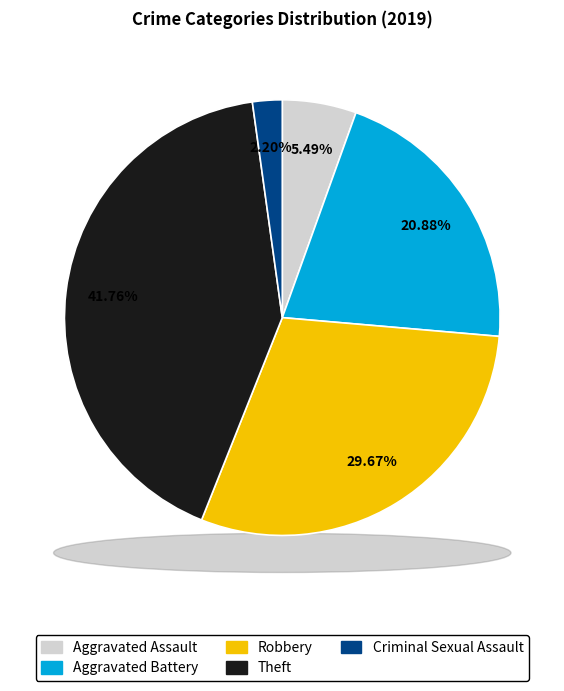

Which has a higher value, Theft or Criminal Sexual Assault?

Theft